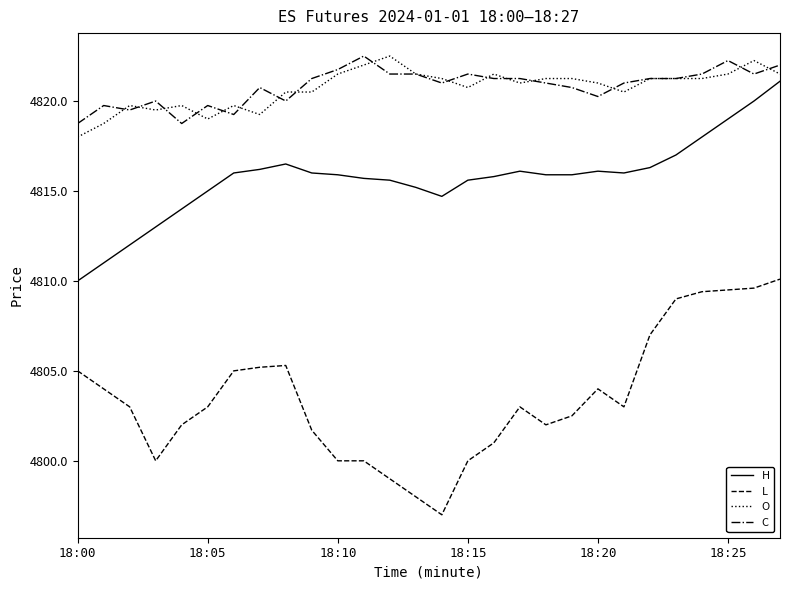

What is the maximum value shown in the chart?

4822.5